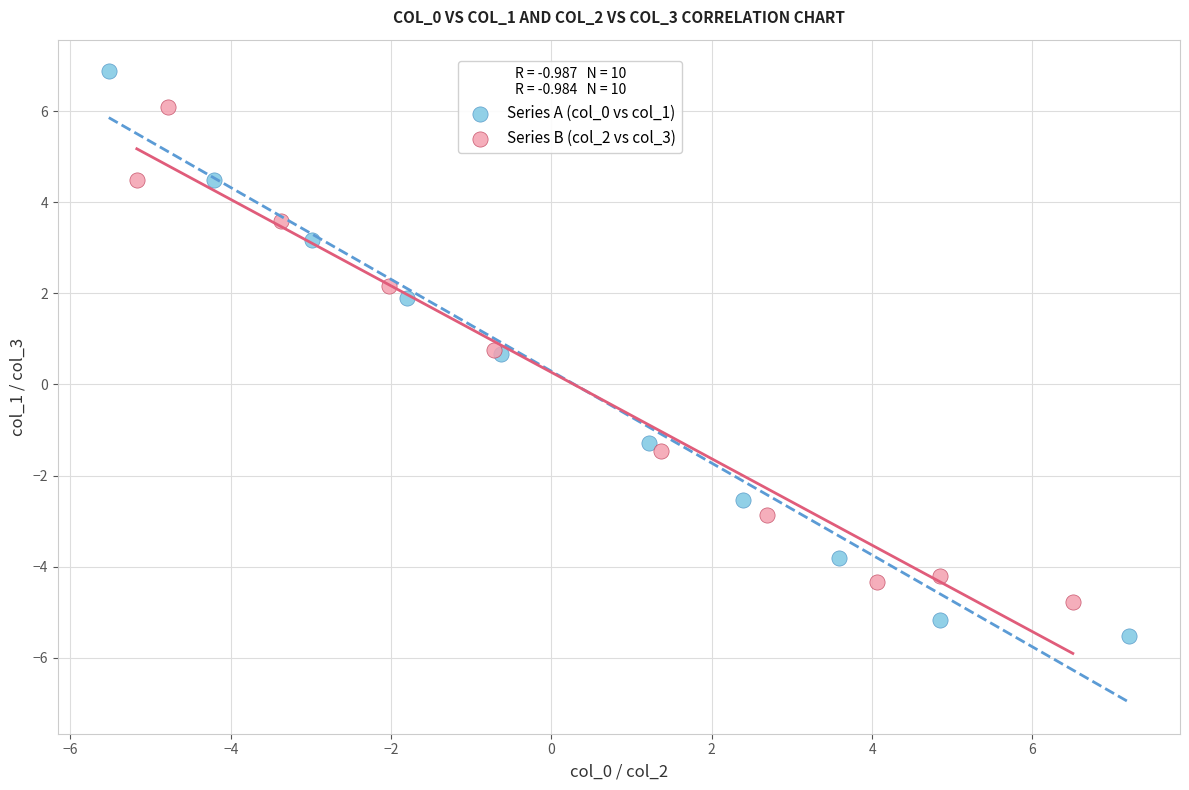

Which series contains the lowest Y value?

Series A (col_0 vs col_1)